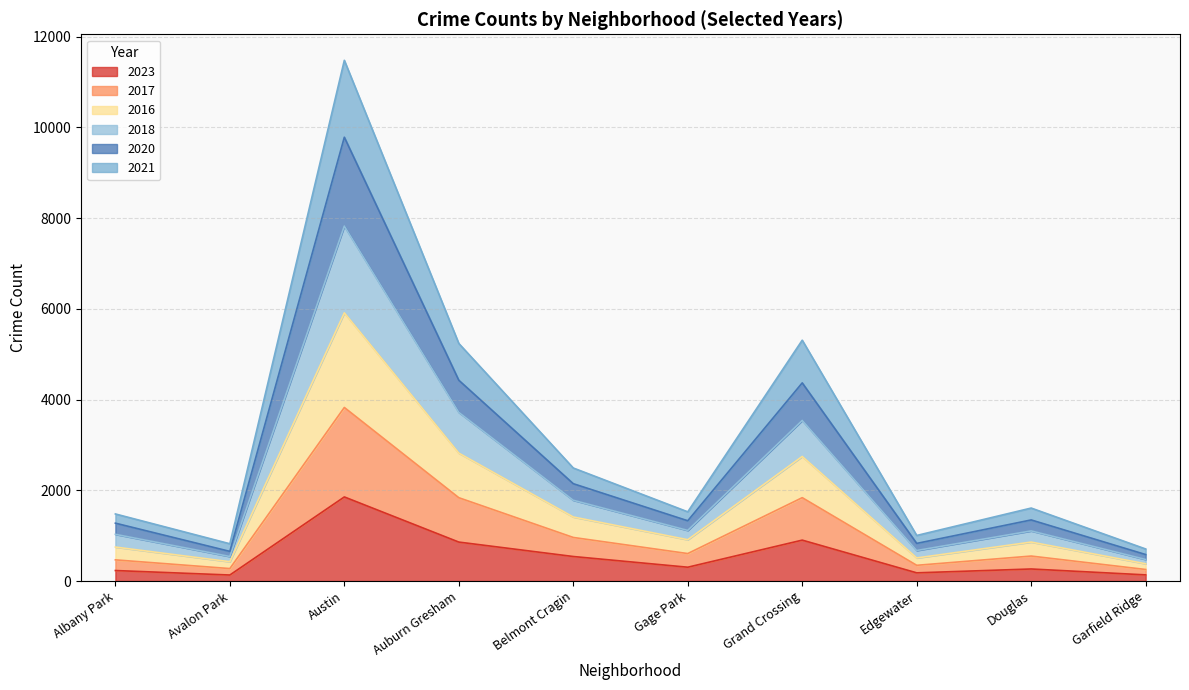

The 2023 series shows 265 at Douglas. True or false?

True